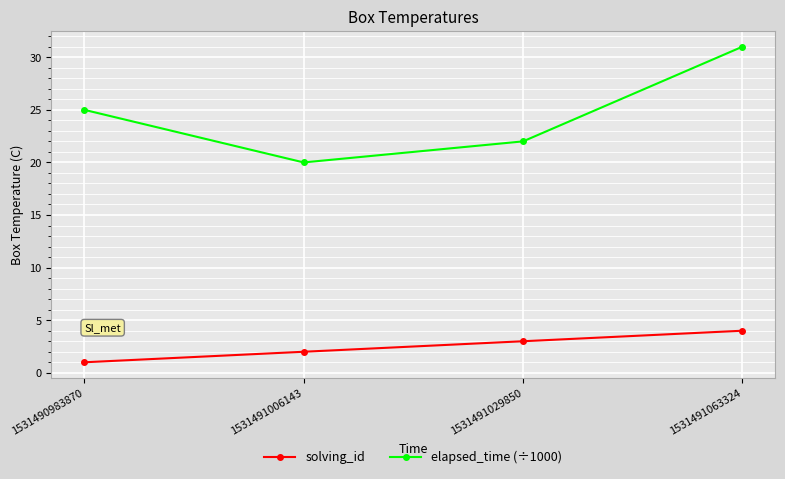

At 1531491029850, list the series in order from smallest to largest.

solving_id, elapsed_time (÷1000)